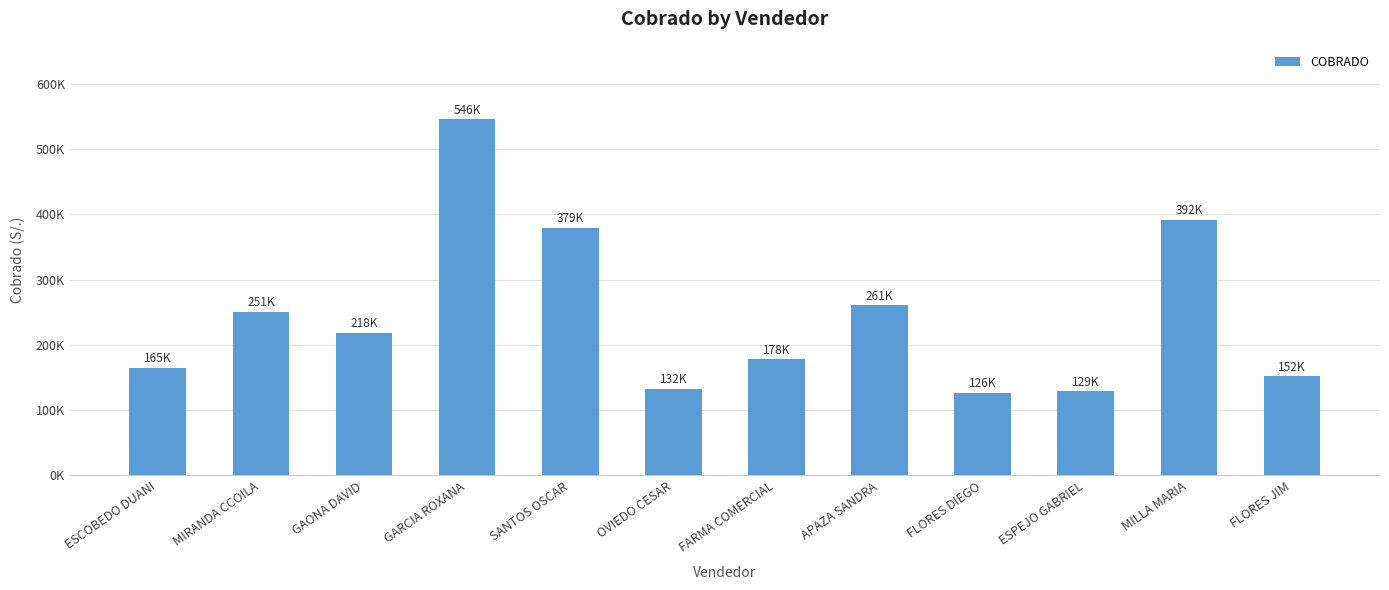

What is the label of the 8th bar from the left?

APAZA SANDRA